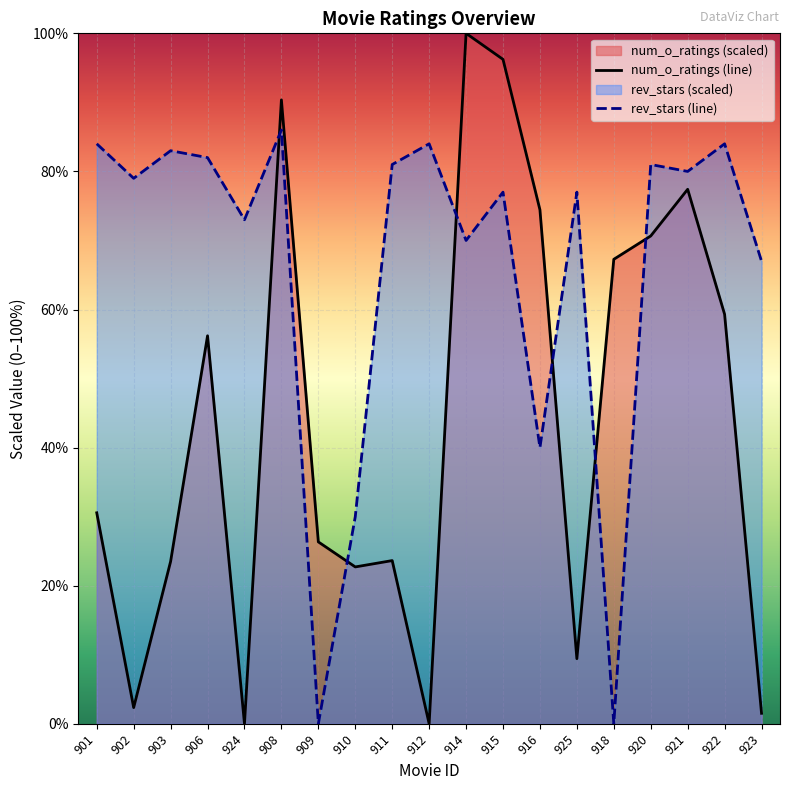

Is it true that rev_stars (line) equals 79.0 at 902?

True